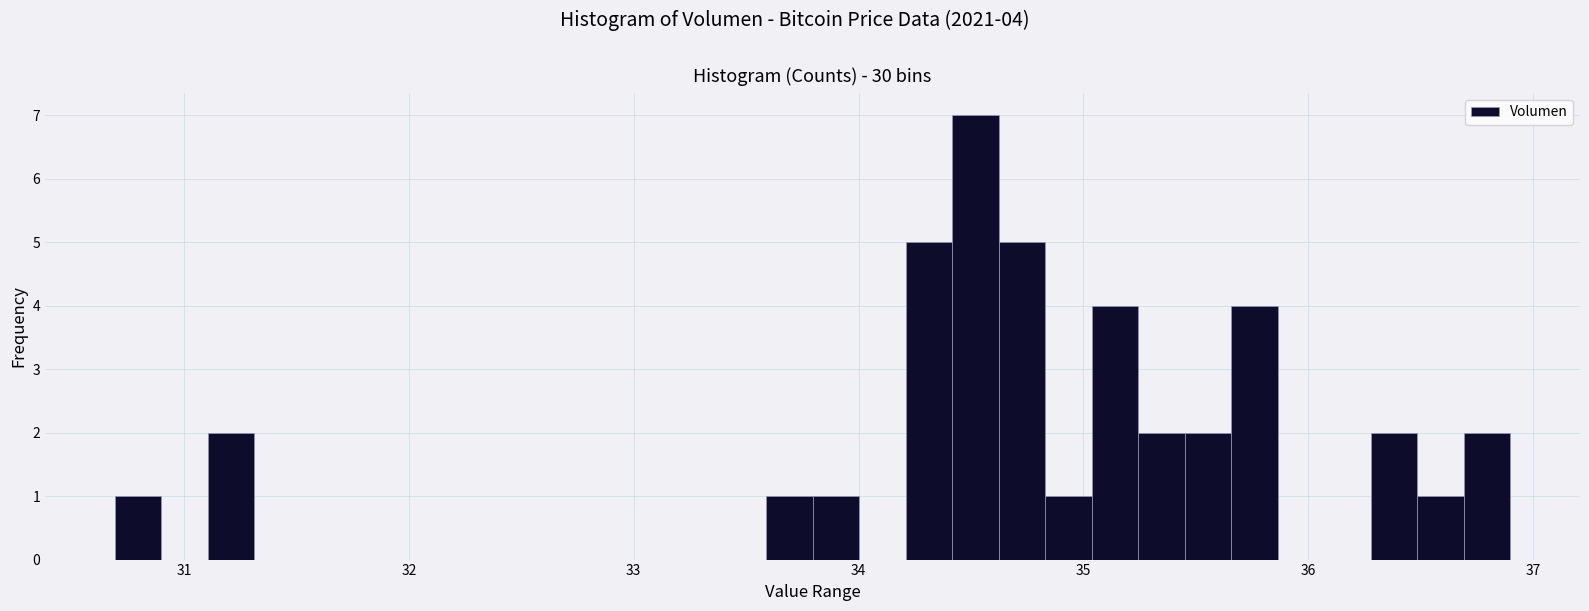

Around what value on the x-axis is the tallest bar? Give the approximate position of its centre, as read against the axis.

34.5